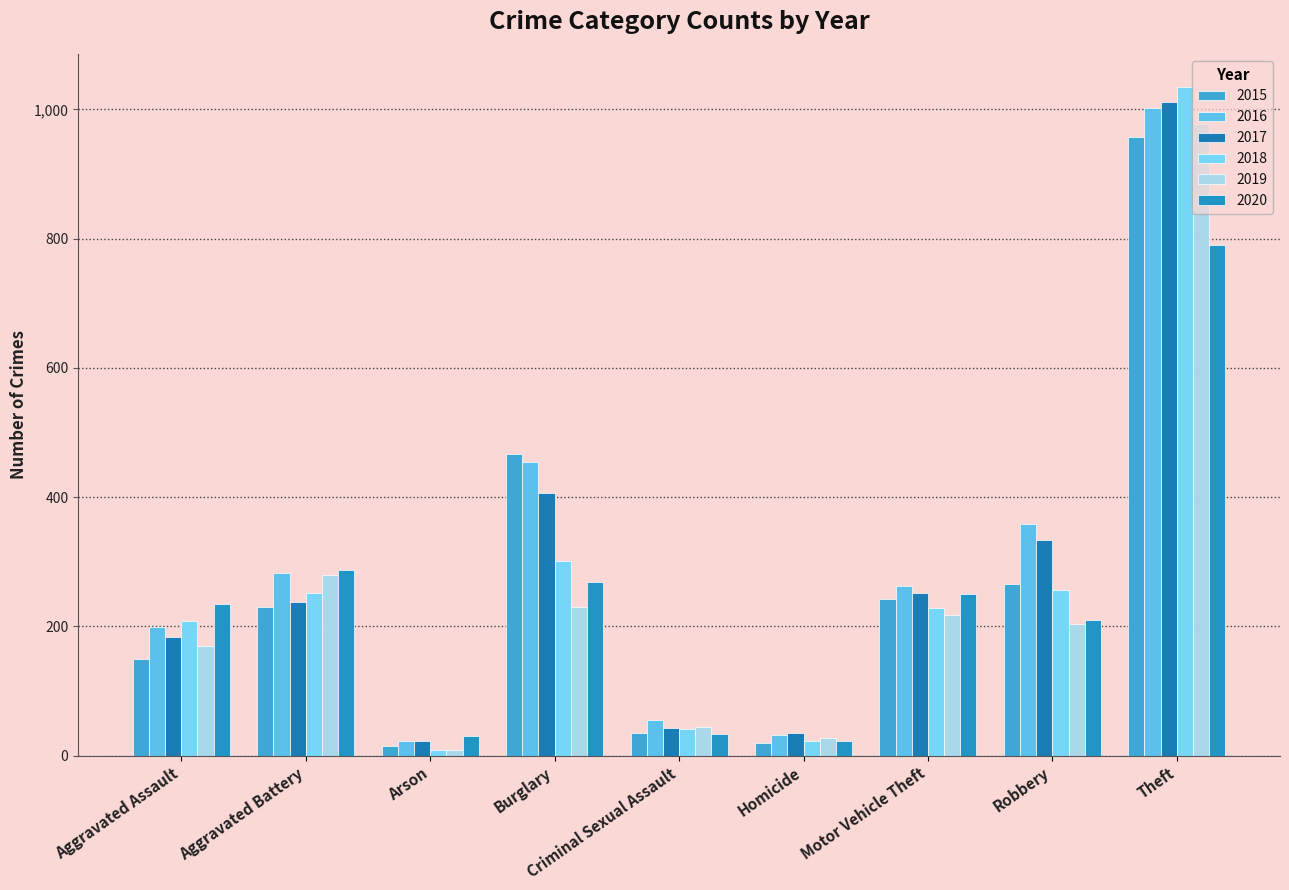

Which series has the largest total across all categories?

2016